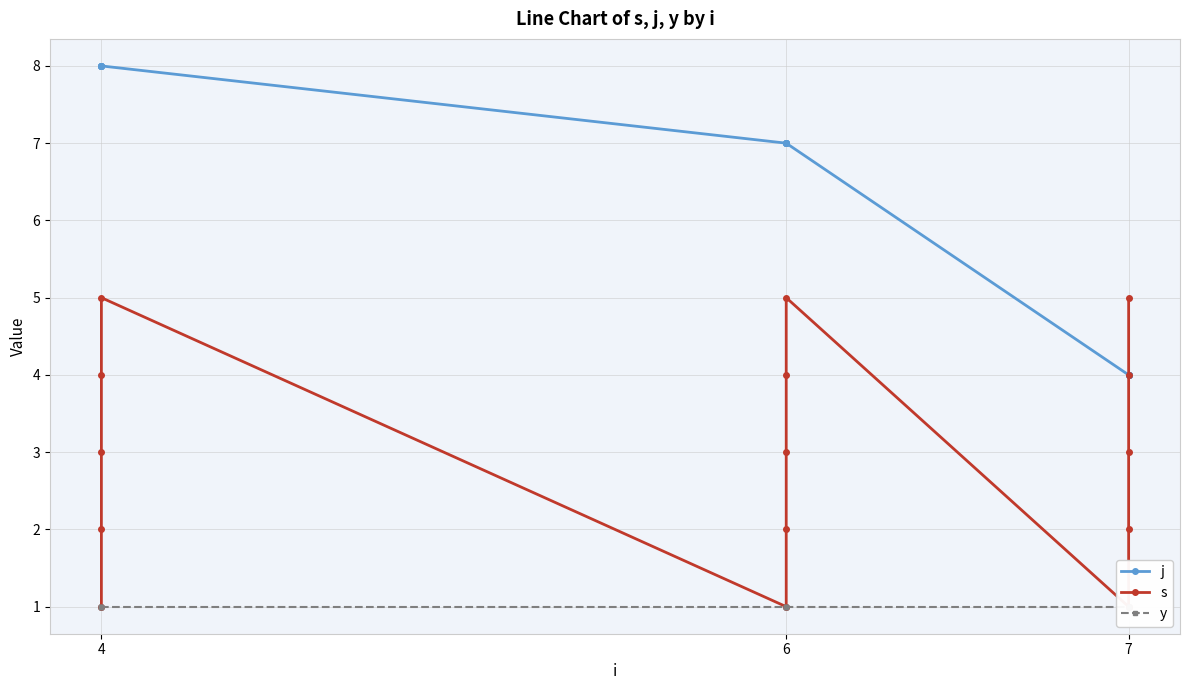

Which series changed the most between 4 and 5?

s